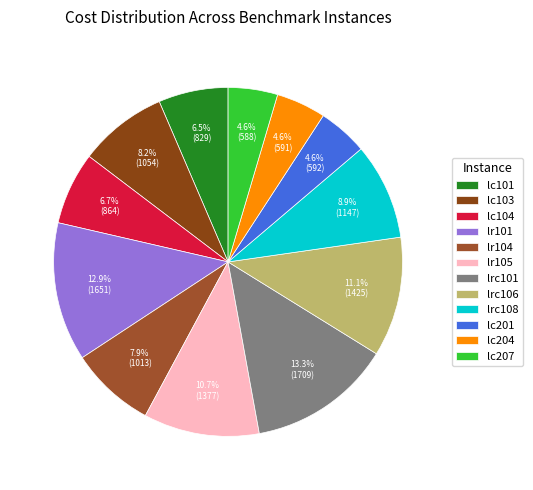

What is the ratio of the value at lrc108 to the value at lrc106?

0.8